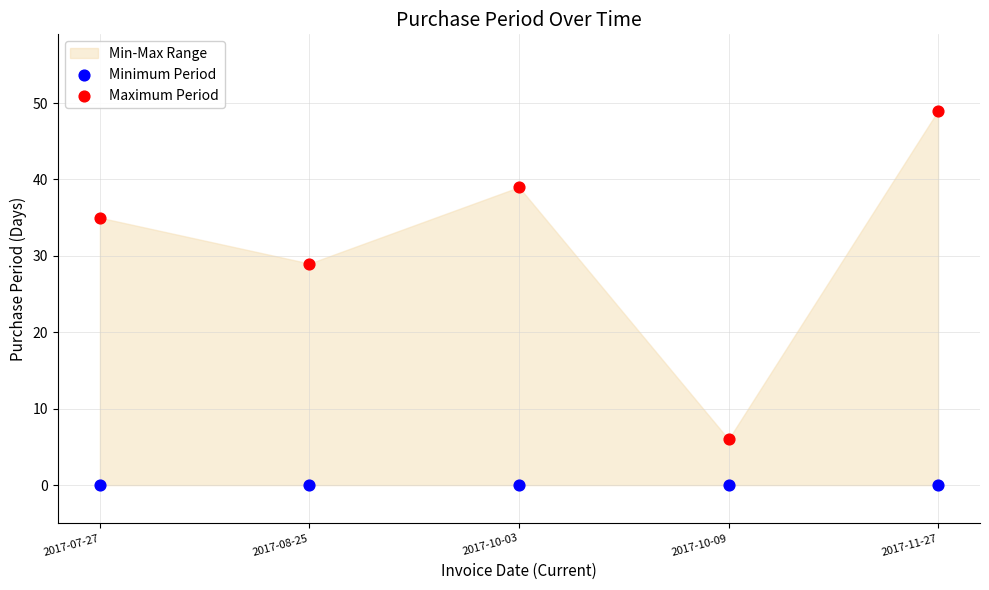

Which series reaches the maximum Y coordinate?

Maximum Period